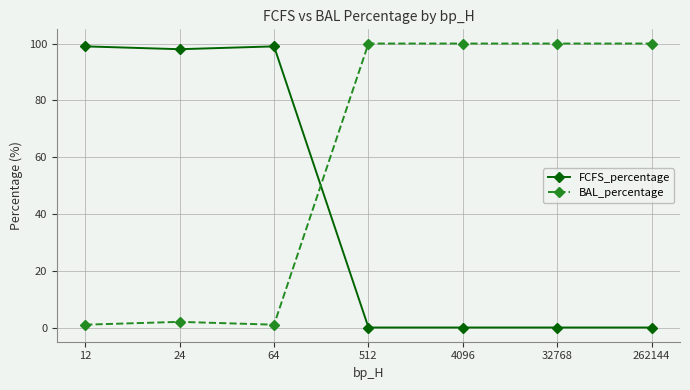

How many data points does each series have?

7